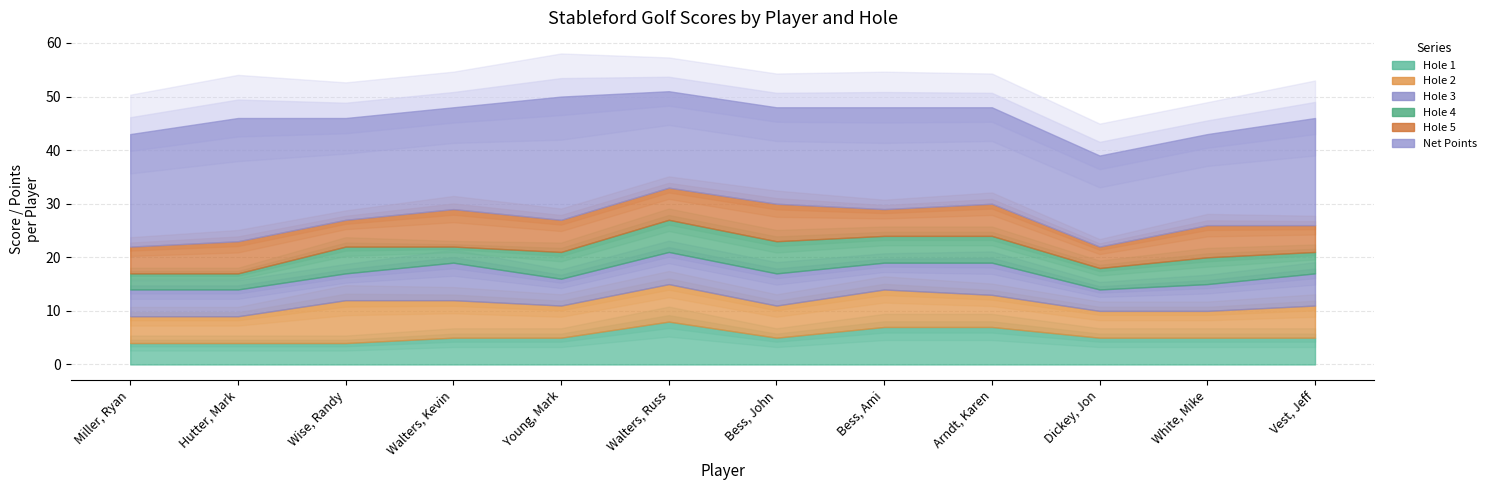

Is the value of Hole 2 at Miller, Ryan greater than the value of Net Points at Dickey, Jon?

No